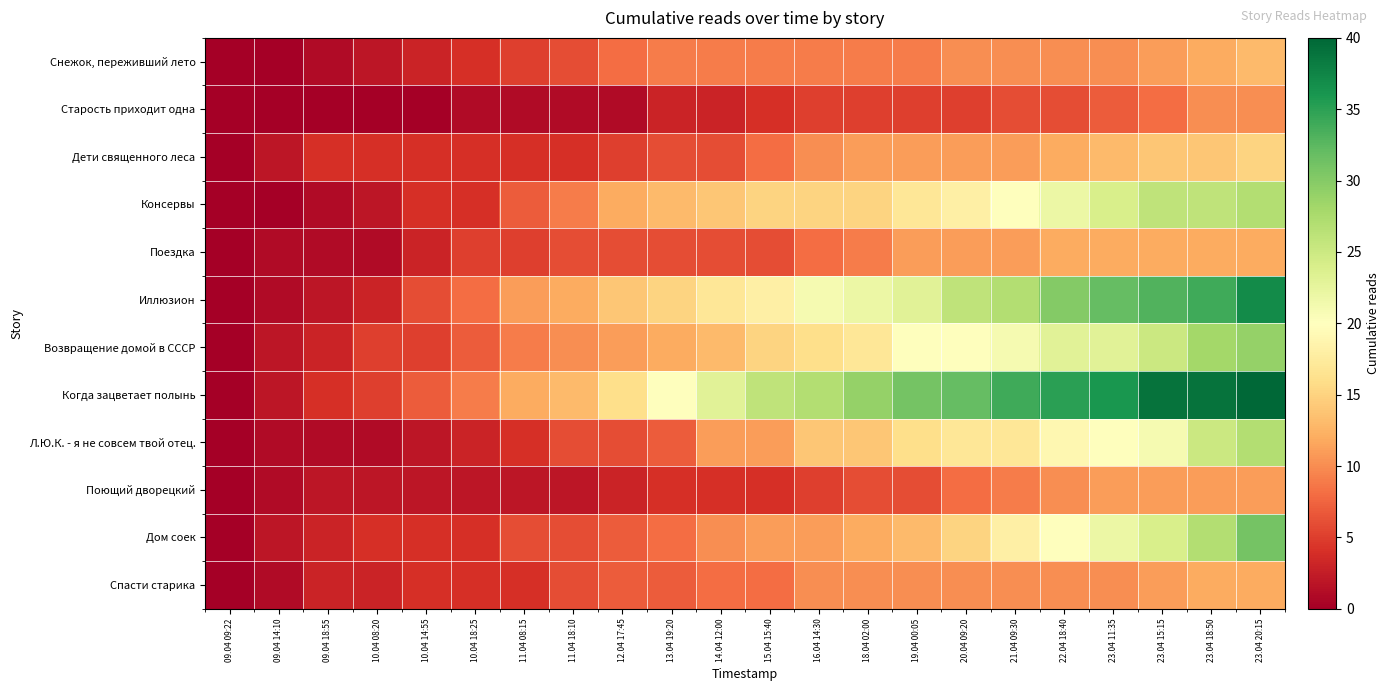

What is the greatest value displayed?

40